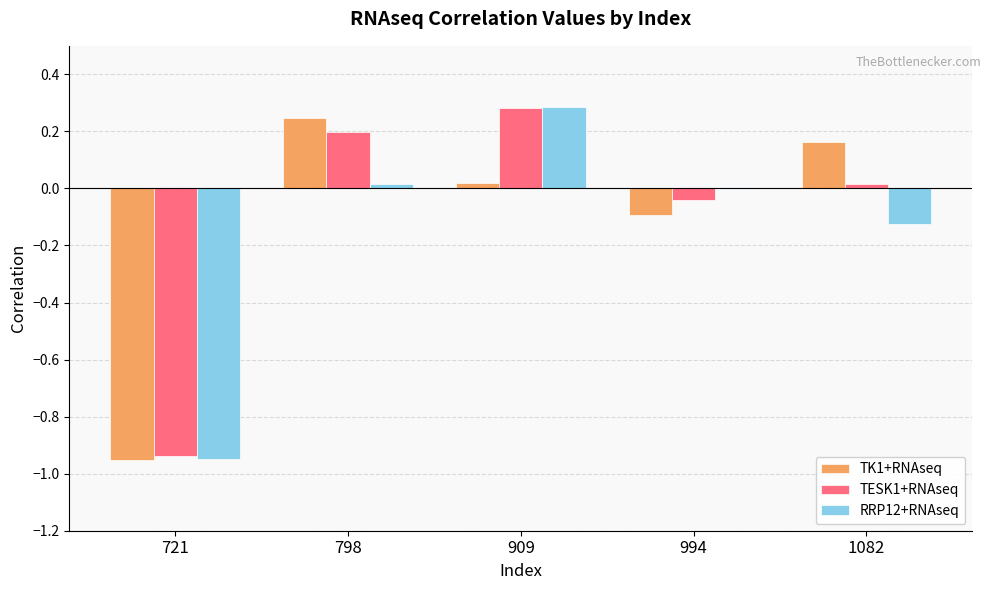

What is the sum of all TK1+RNAseq values?

-0.6